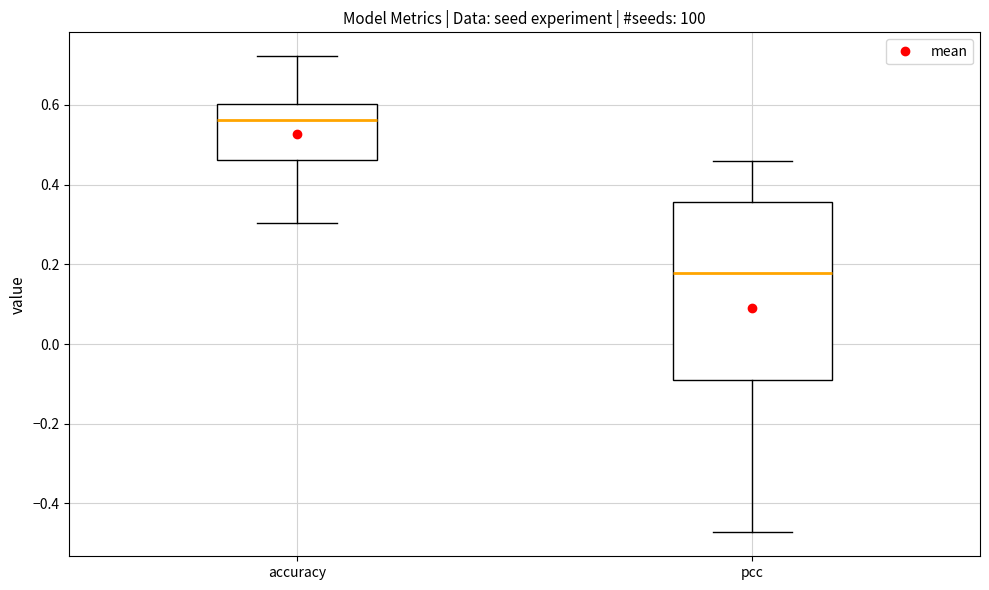

Reading left to right, transcribe this box plot: for each box, give where its median line is, the range the box spans, and where its two whiskers end, as read against the y-axis. The values are not printed on the chart, so give them approximately, as read against the axis.

accuracy: median 0.56, box 0.46 to 0.60, whiskers 0.30 to 0.72
pcc: median 0.18, box -0.08 to 0.36, whiskers -0.48 to 0.46